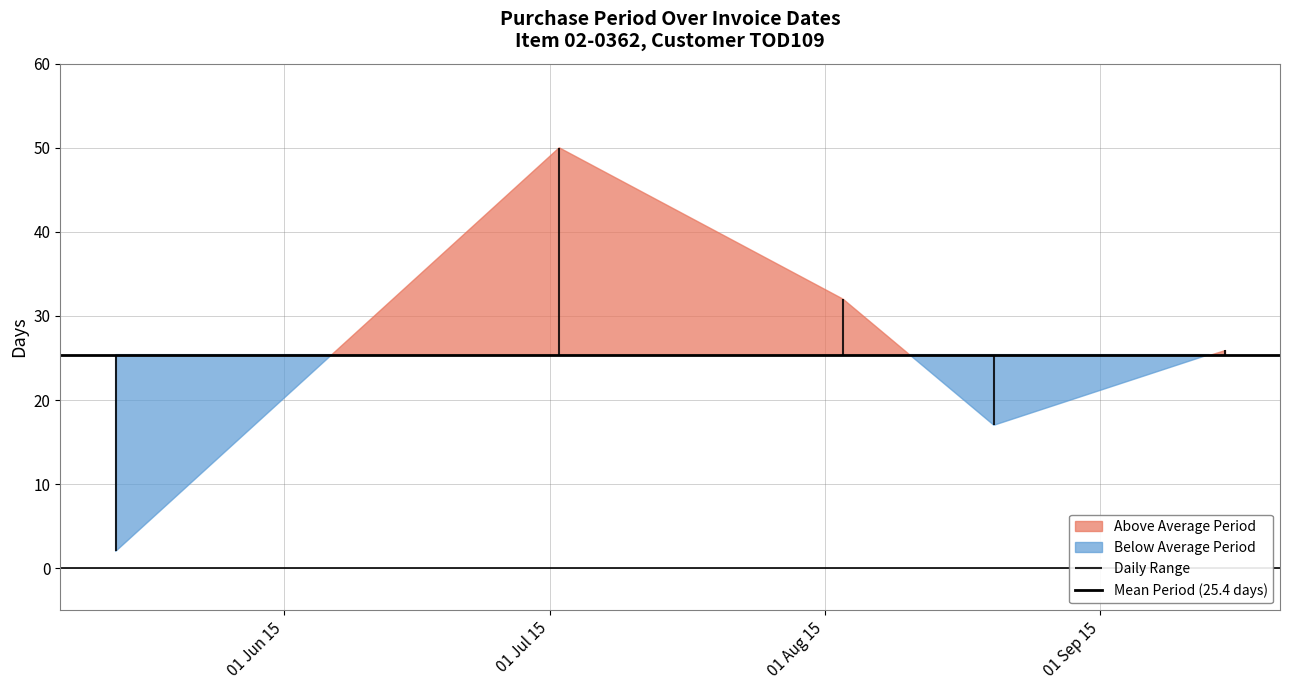

The chart shows a value of 1 at 2015-05-13. True or false?

False